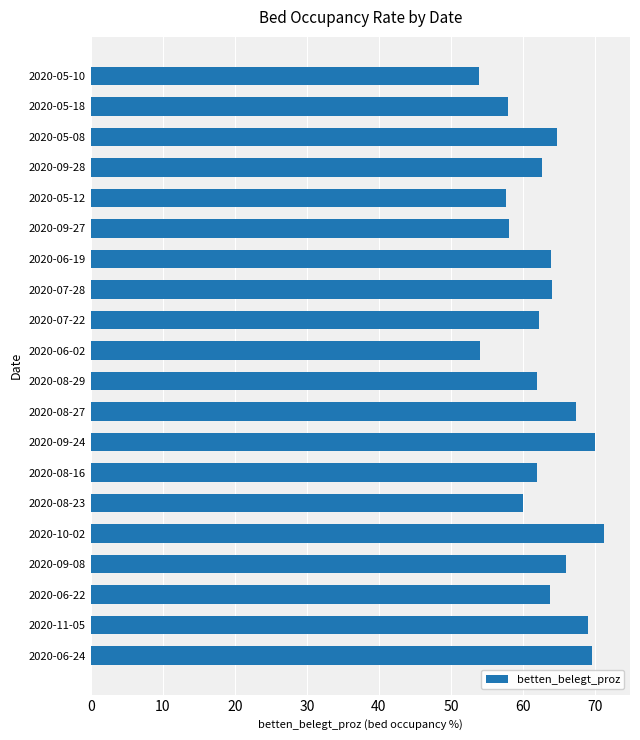

What is the average value?

63.0